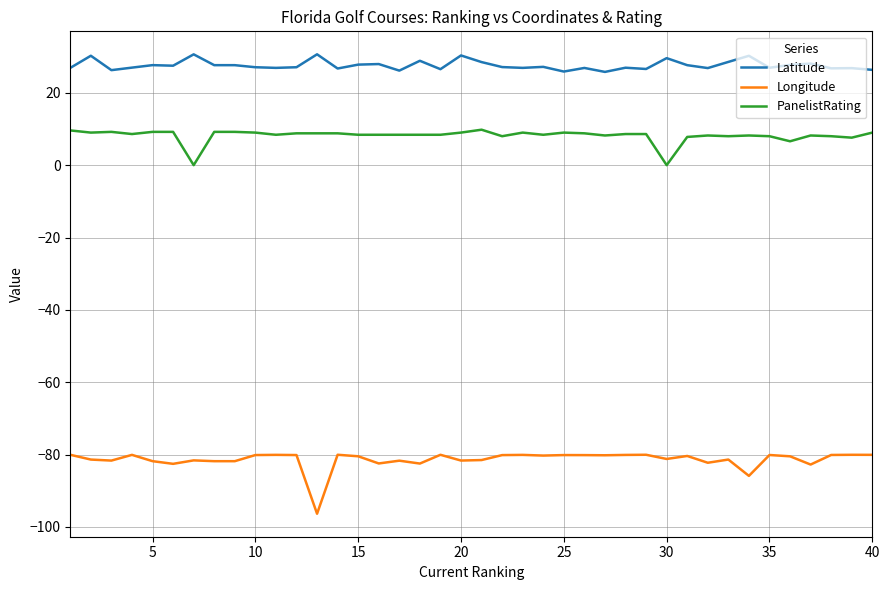

What is the lowest value of the Longitude series?

-96.4